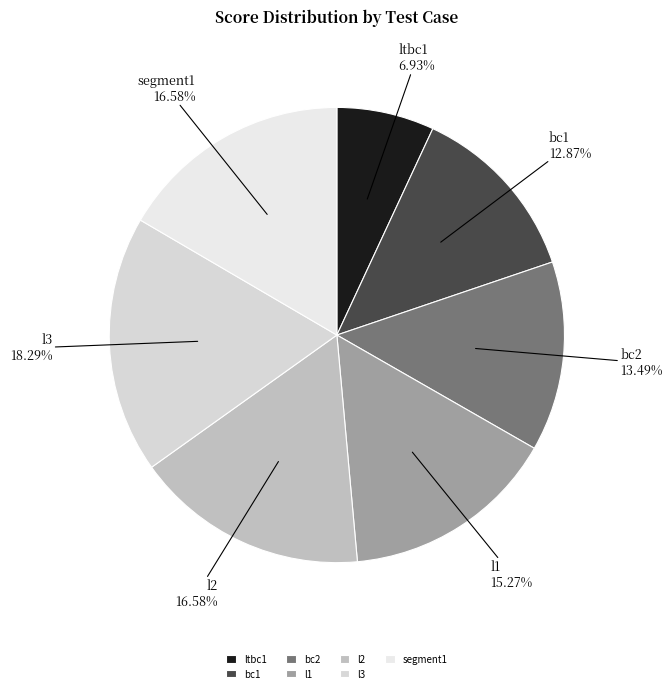

Between ltbc1 and bc1, which is larger?

bc1